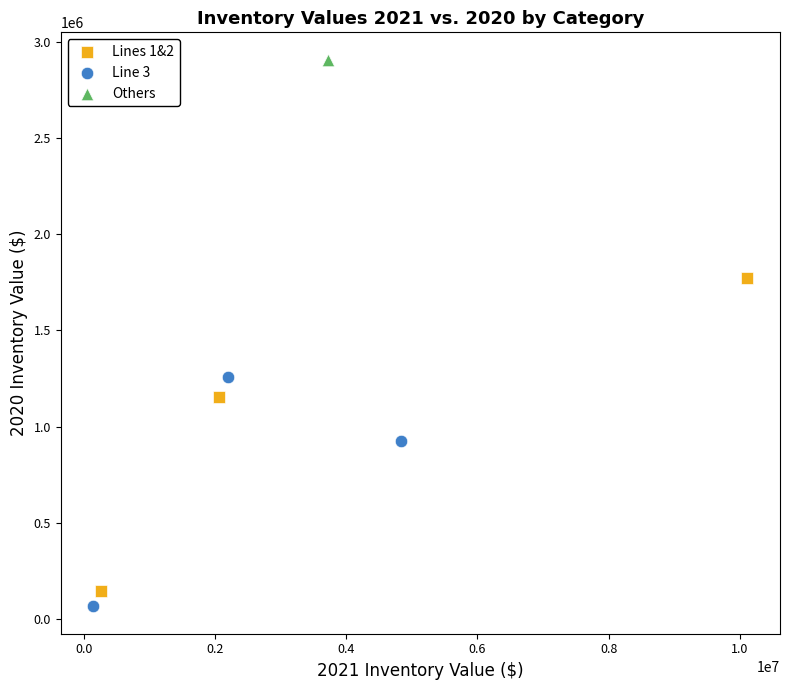

What are all the series names shown in the legend?

Lines 1&2, Line 3, Others